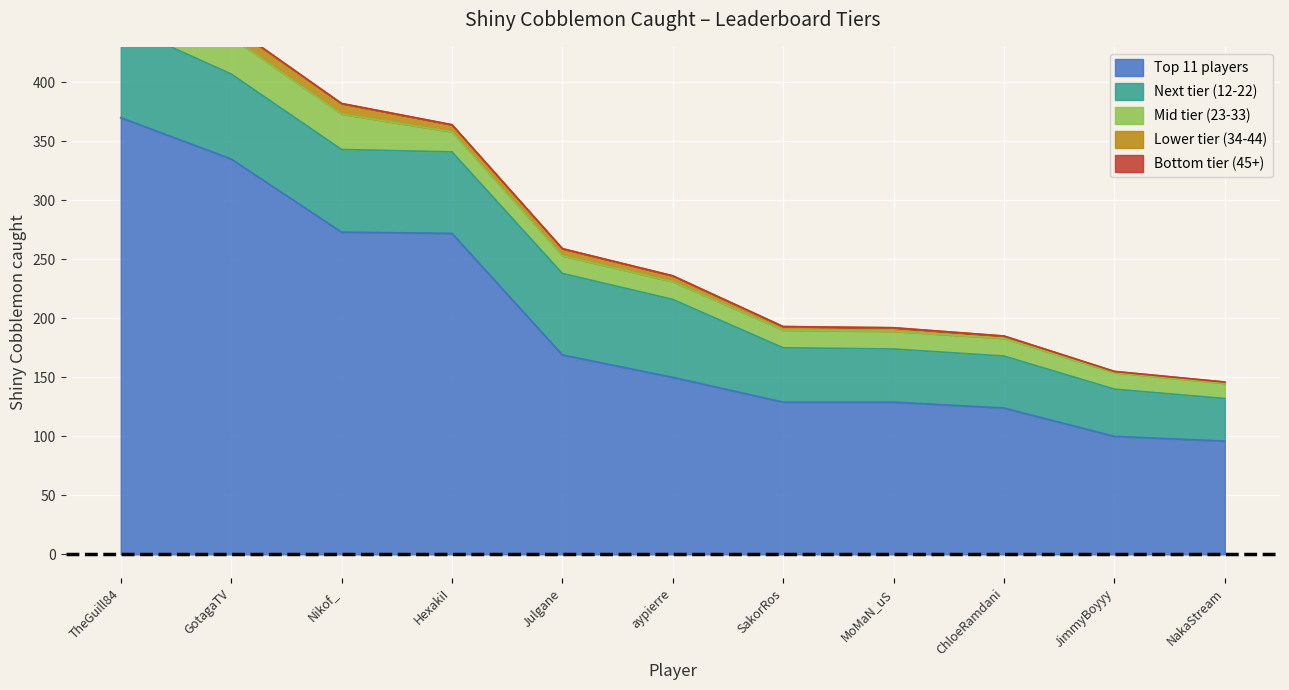

What is the value of the Lower tier (34-44) point at the 2nd from the left?

9